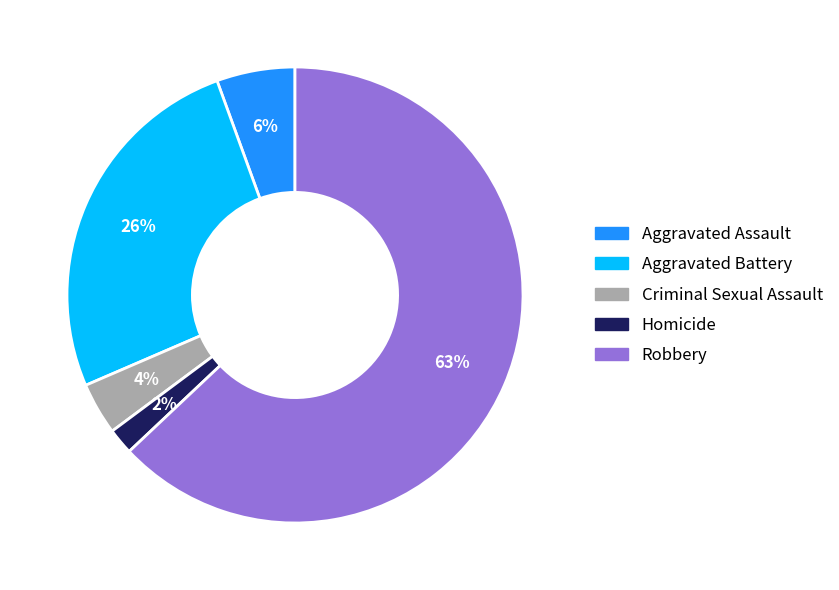

Rank the categories by value from lowest to highest.

Homicide, Criminal Sexual Assault, Aggravated Assault, Aggravated Battery, Robbery